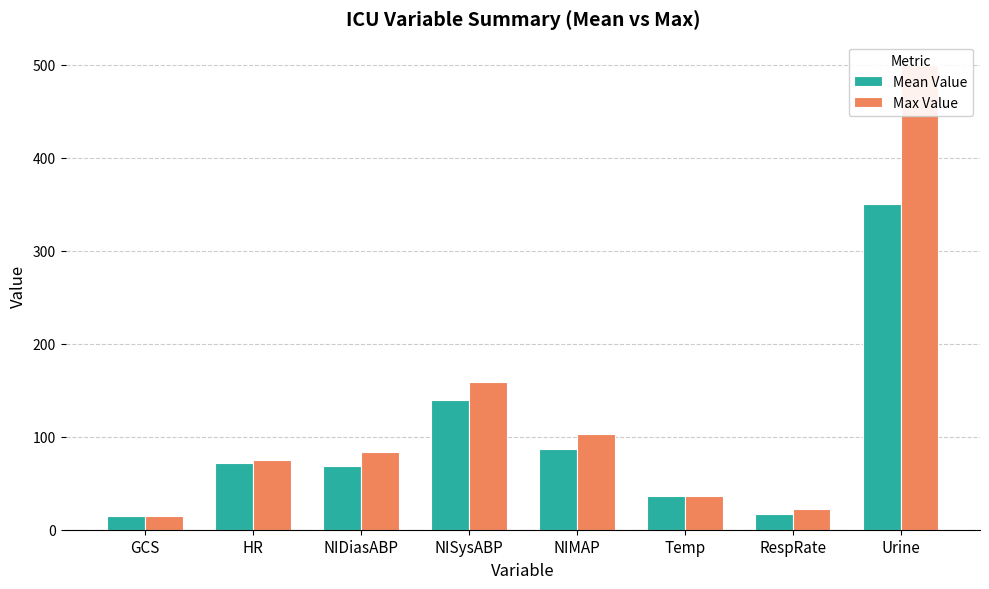

The value of Max Value at RespRate is 22.0. True or false?

True